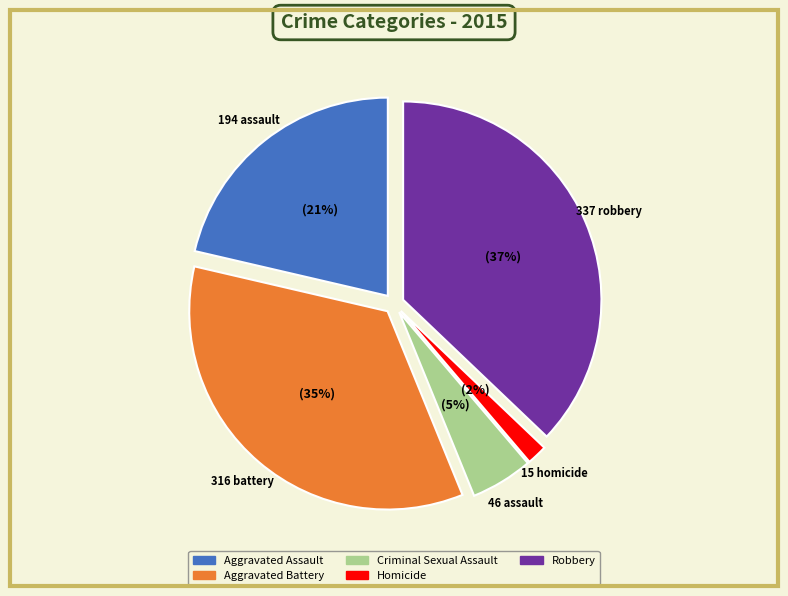

How many slices are in this pie chart?

5